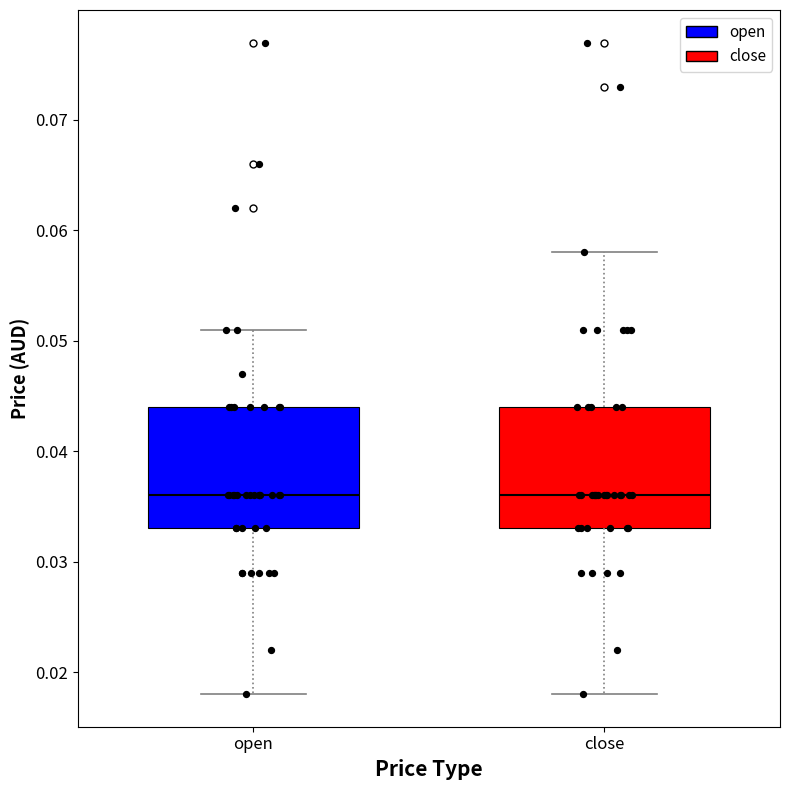

Where is the upper edge of the box for close on the y-axis? The values are not printed on the chart, so give them approximately, as read against the axis.

0.044